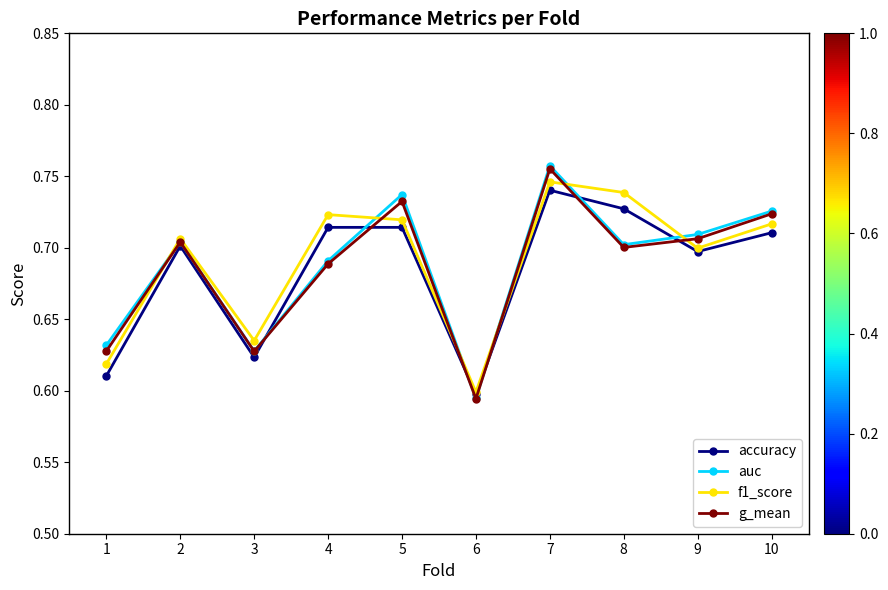

At which category does f1_score reach its first local peak?

2